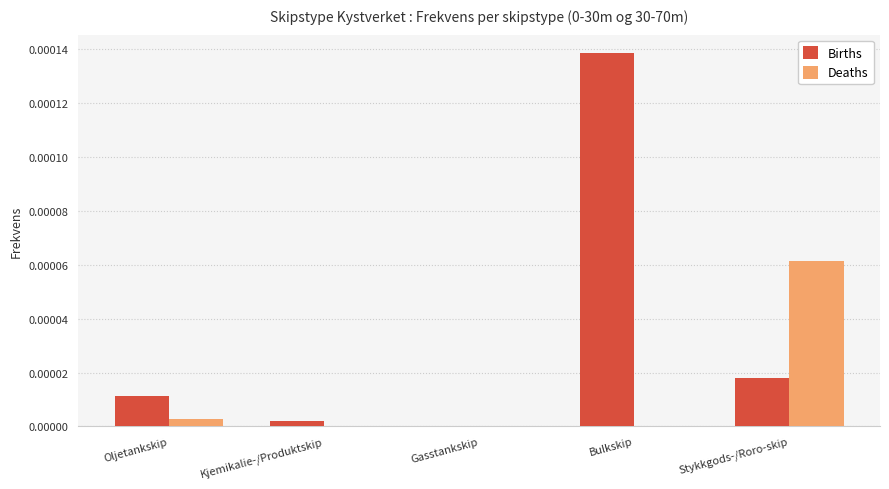

The Deaths series shows 0.0 at Kjemikalie-/Produktskip. True or false?

True